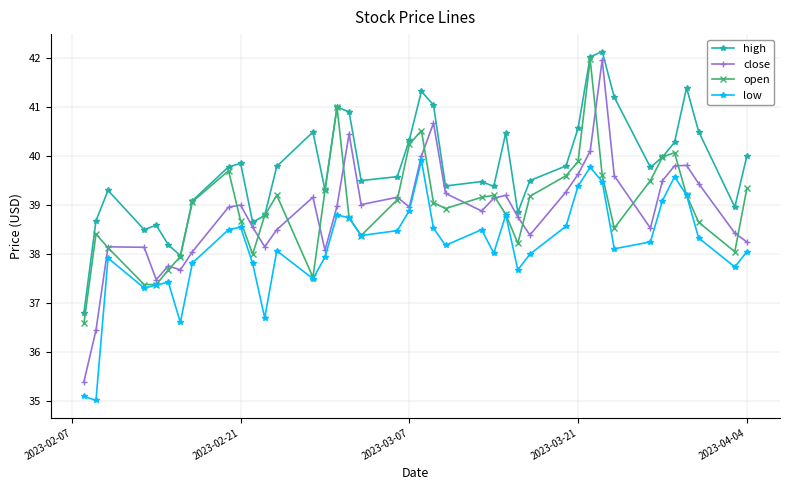

Which series has the widest spread of values?

close